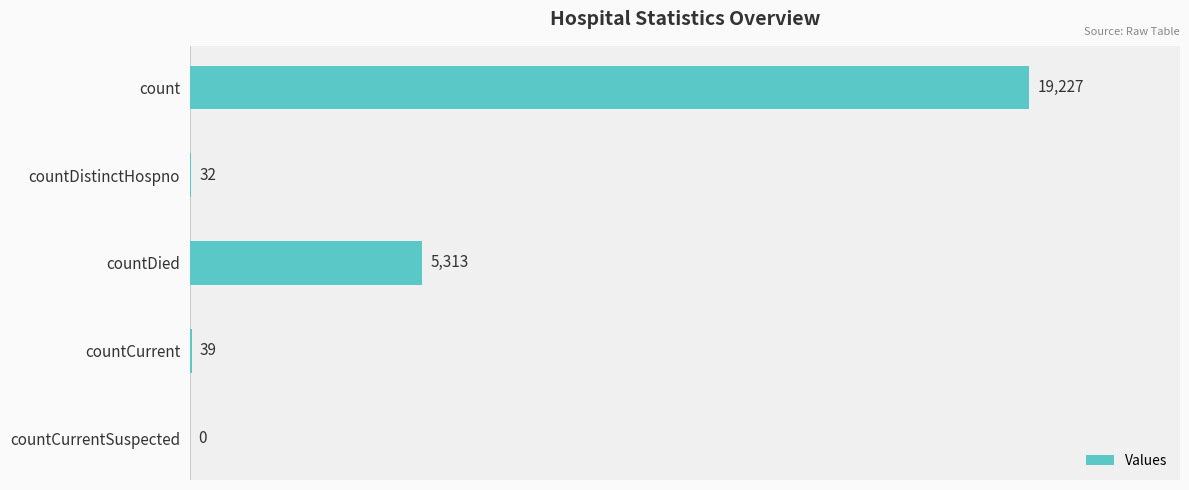

How many series are shown in this chart?

1